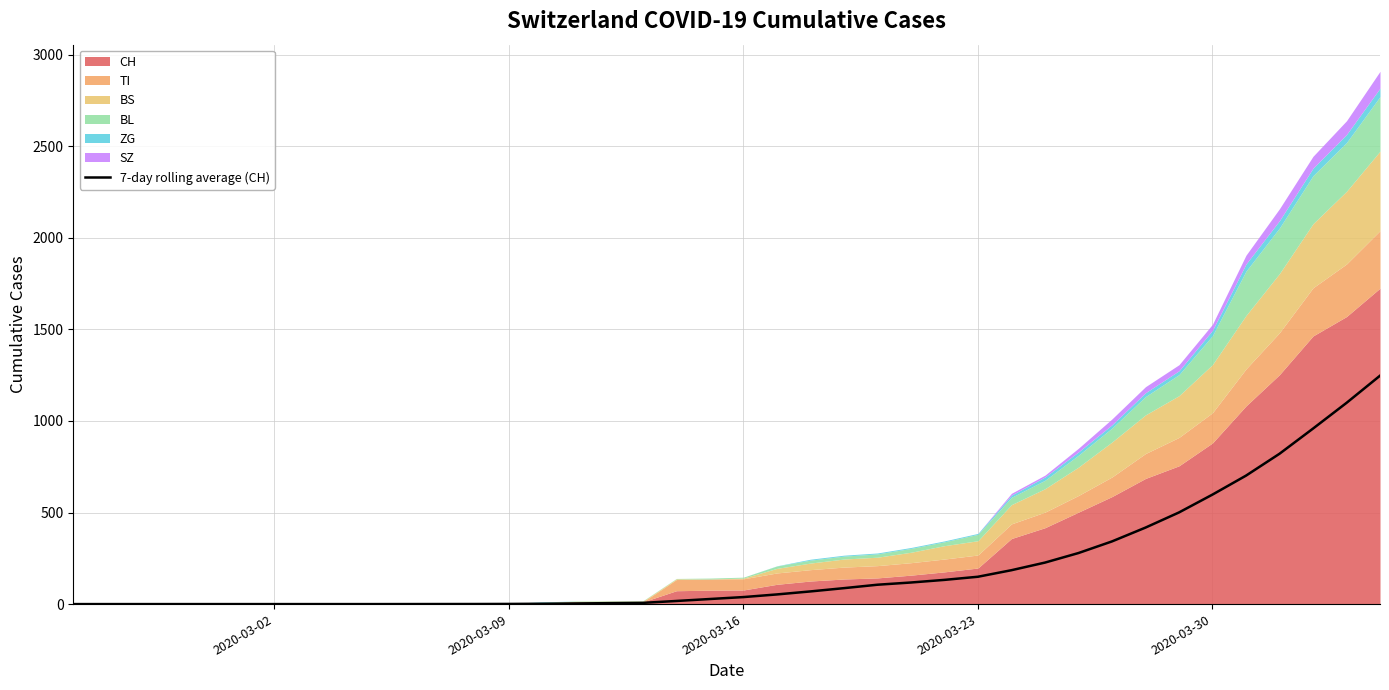

Reading right to left, list all the values displayed in this chart.

1247.0	1098.6	958.1	820.7	701.3	597.9	500.3	417.6	342.1	278.7	226.6	185.0	149.3	132.1	117.9	105.7	87.0	69.1	52.7	38.3	27.7	17.0	6.7	5.1	3.4	1.9	0.9	0.4	0.3	0.1	0.0	0.0	0.0	0.0	0.0	0.0	0.0	0.0	0.0	0.0